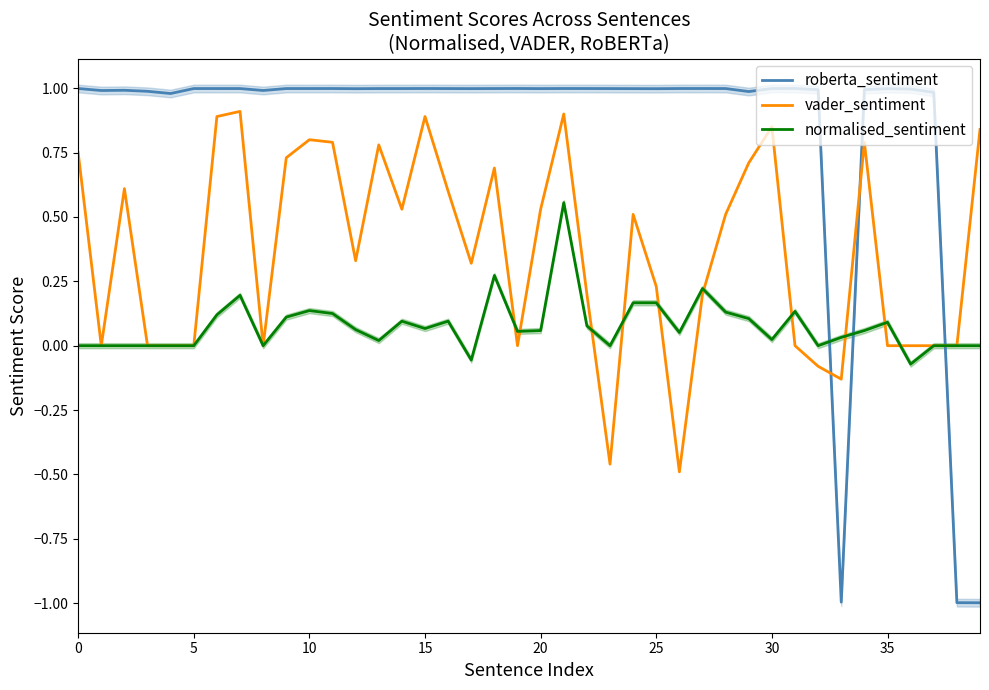

What is the maximum value shown in the chart?

1.0